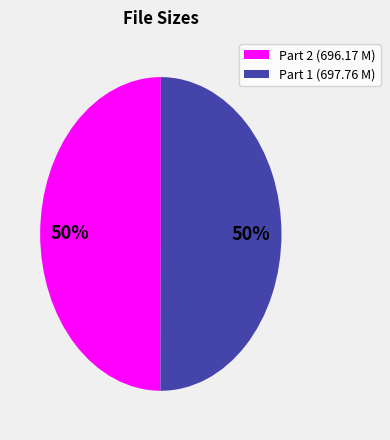

Approximately how many times larger is the value at Part 2 (696.17 M) compared to Part 1 (697.76 M)?

1.0